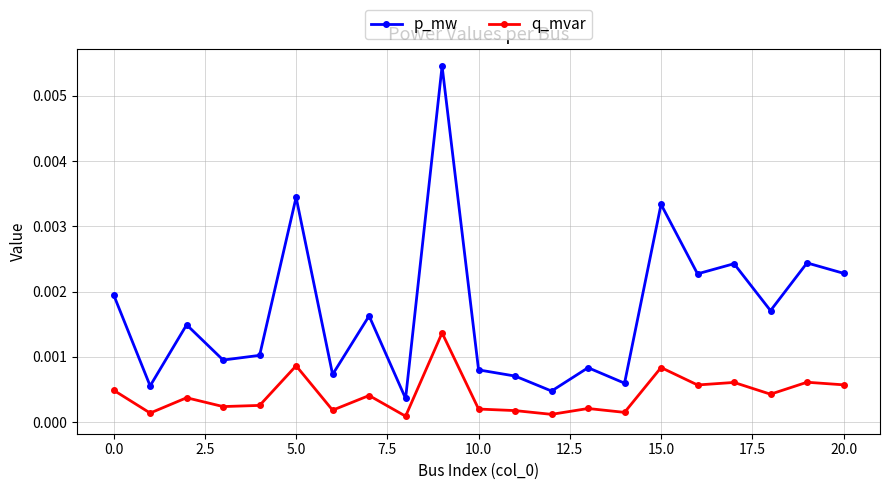

True or false: q_mvar and p_mw cross at least once.

False